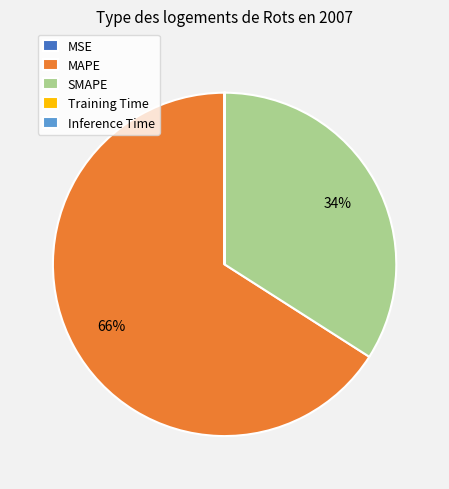

To the nearest percent, what percentage of the pie is MAPE?

66%